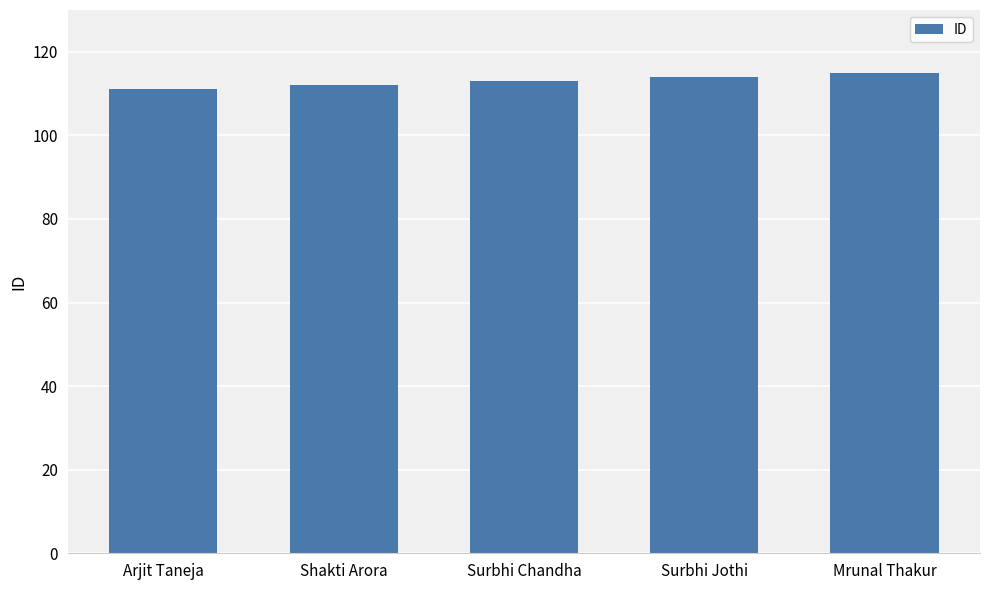

Count the number of data series in this chart.

1